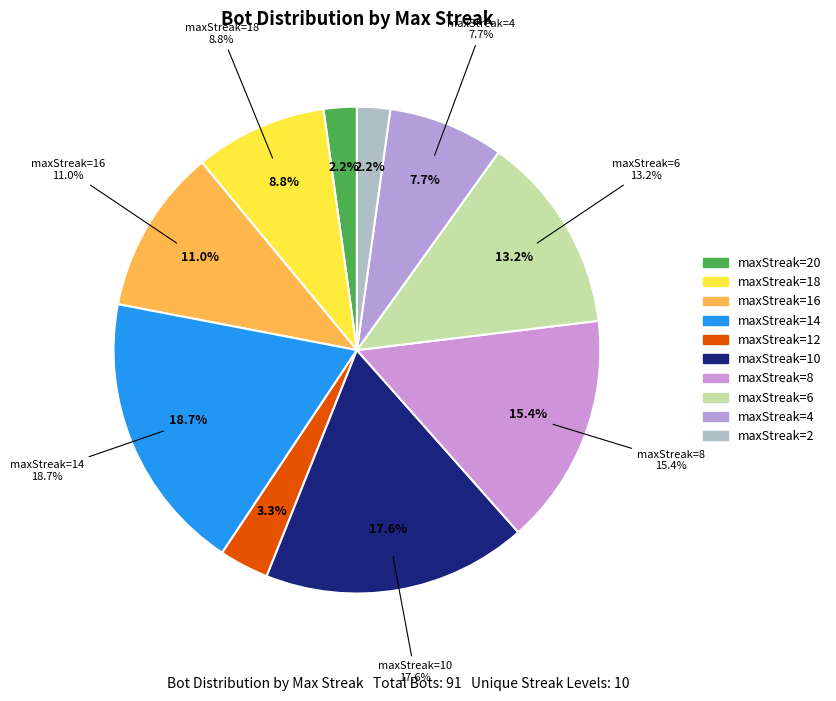

Approximately how many times larger is the value at maxStreak=14 compared to maxStreak=12?

5.7